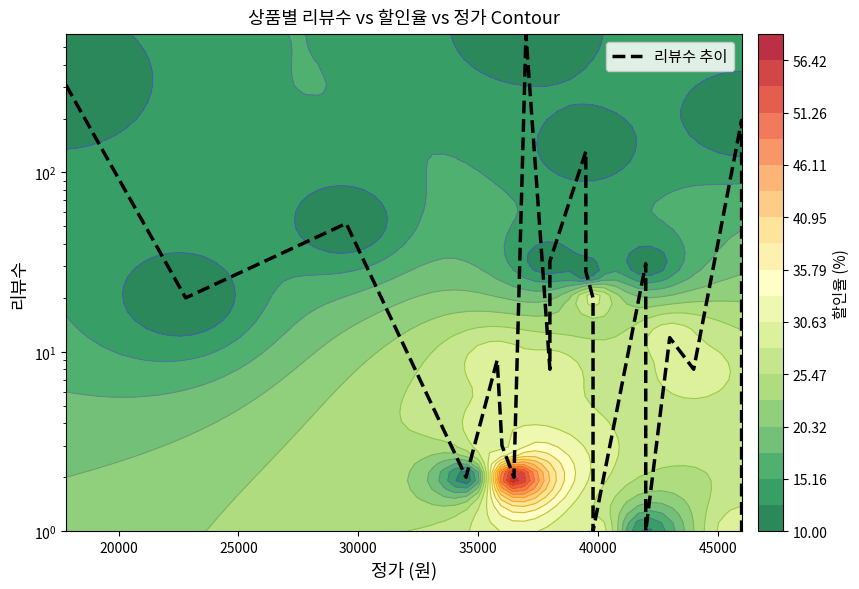

True or false: the data shows 193 at 50000.

False